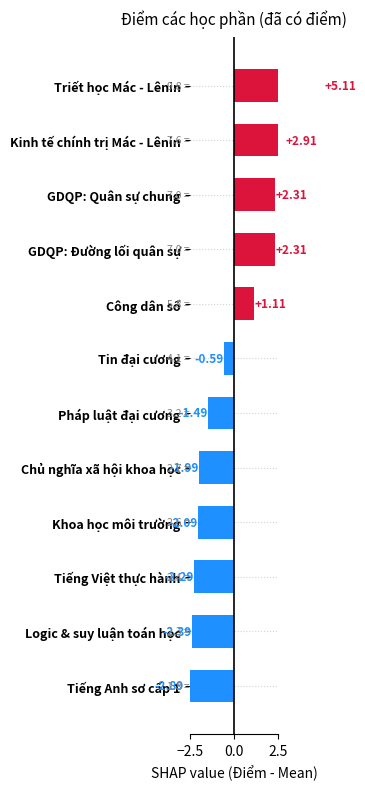

Count the number of categories in the chart.

12